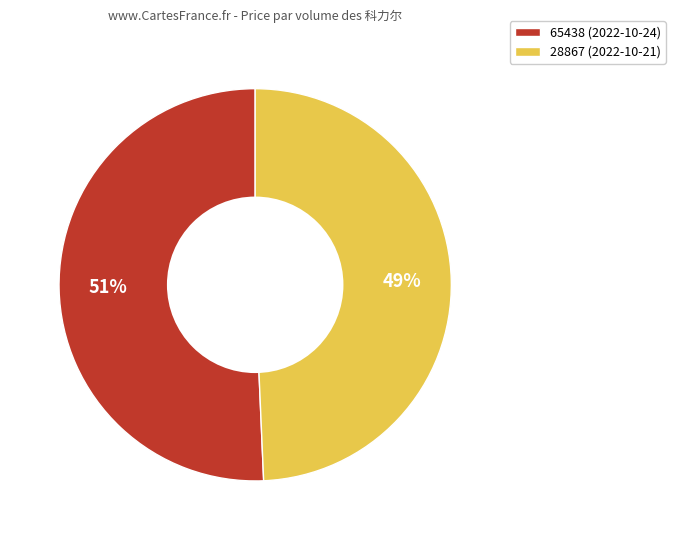

To the nearest percent, what is the combined percentage of 65438 and 28867?

100%